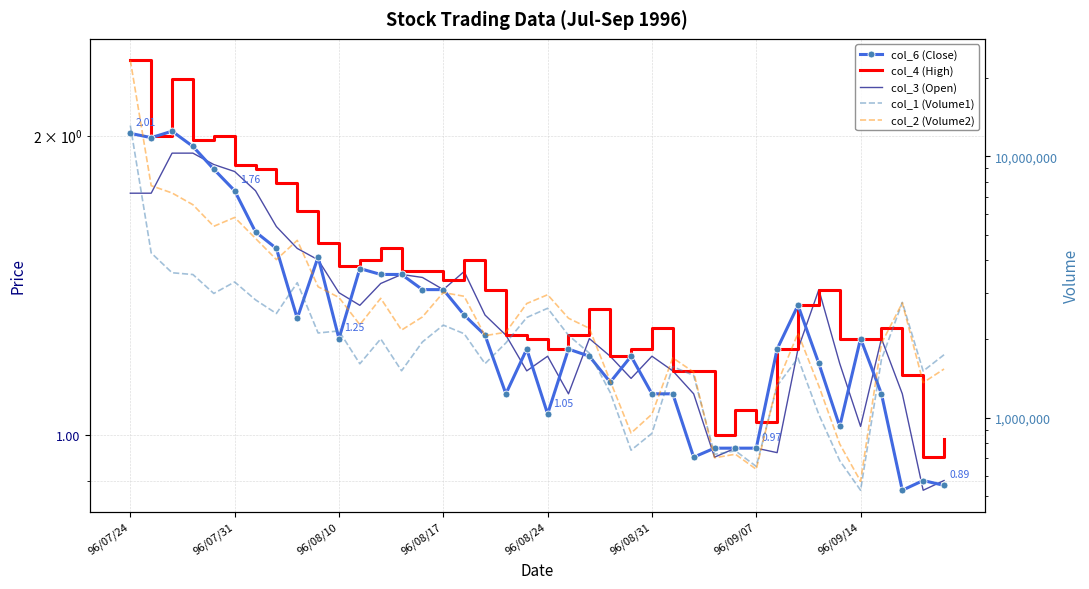

Where does the col_3 (Open) series first go above 1?

96/07/24